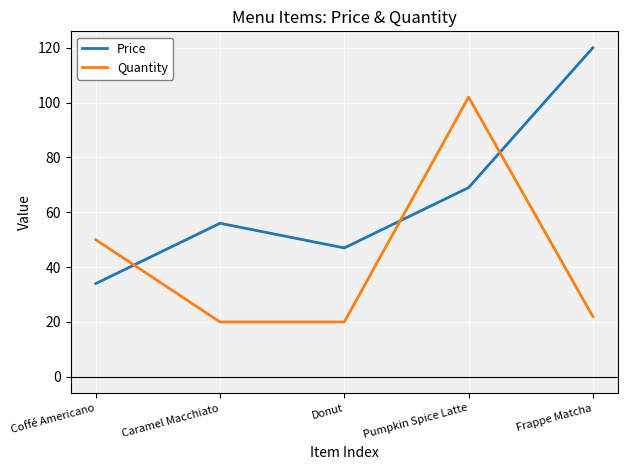

Is it true that Quantity equals 50 at Coffé Americano?

True